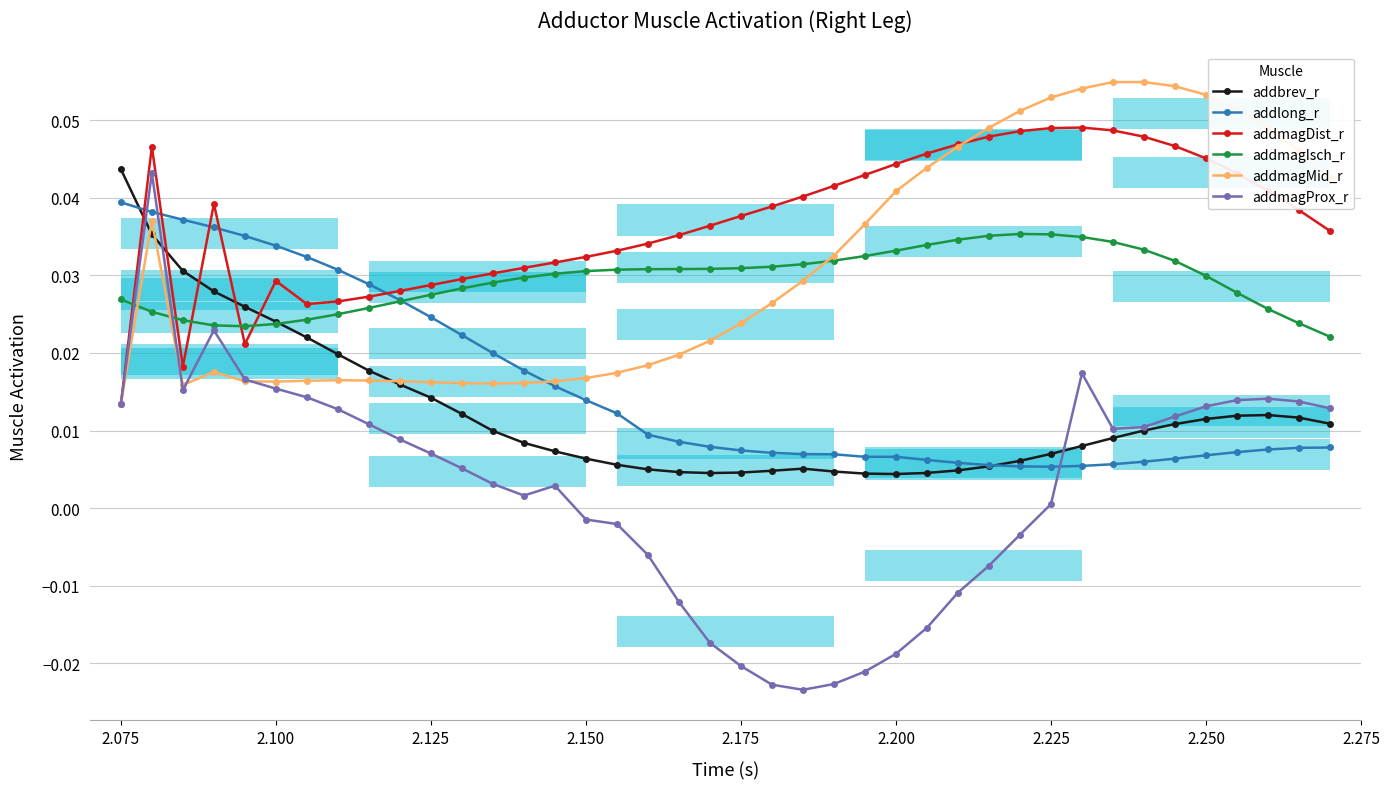

At how many categories does at least one series exceed 0?

40